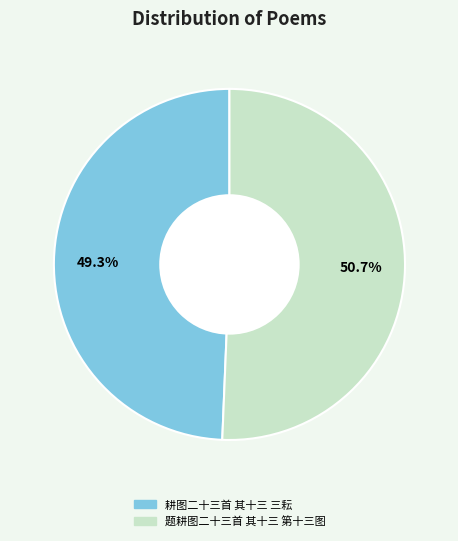

True or false: 题耕图二十三首 其十三 第十三图 accounts for 59% of the total.

False